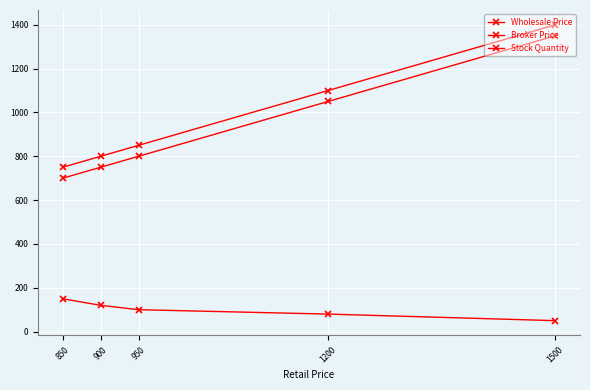

Between 850 and 1200, which is larger?

1200